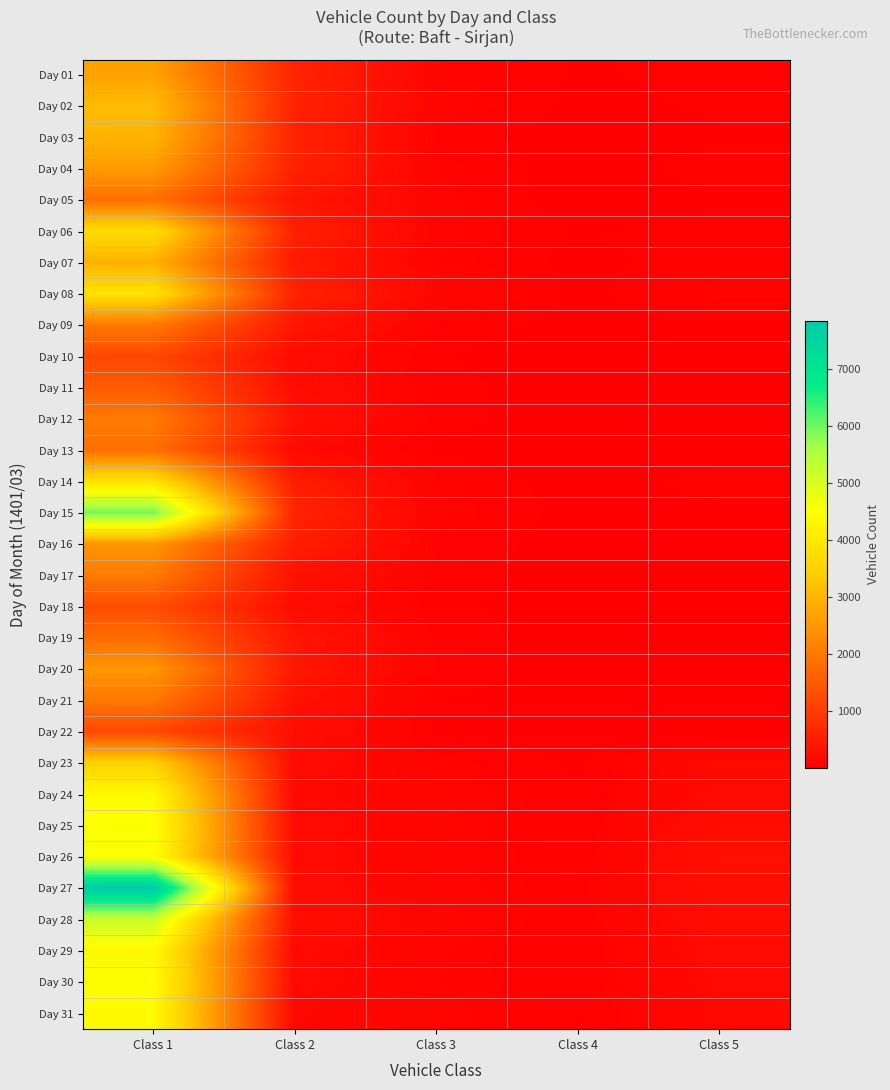

What is the total value across all series at Class 1?

98361